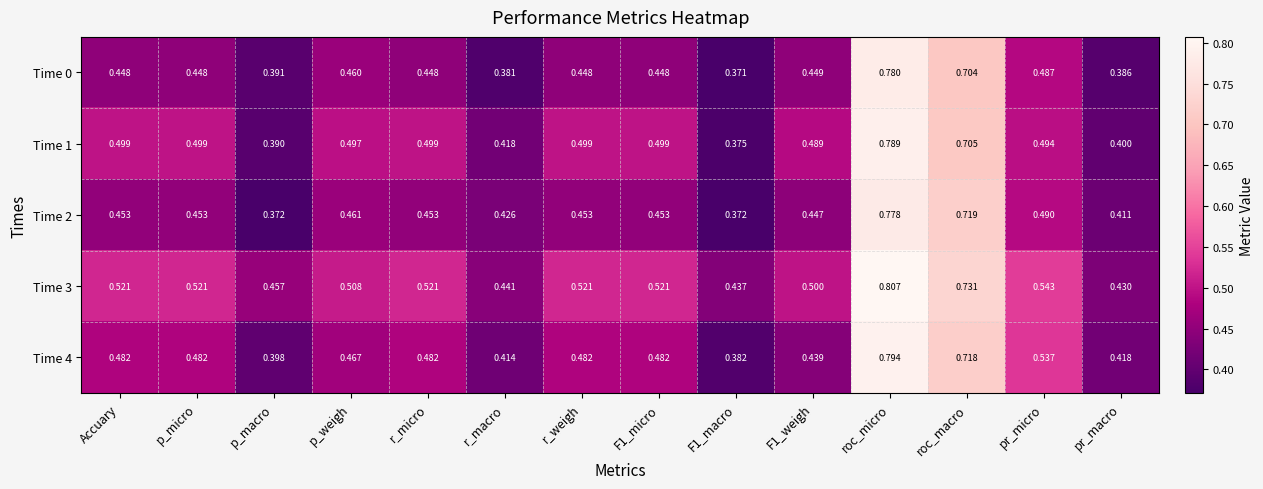

Is the value of Time 3 at p_macro greater than the value of Time 1 at p_micro?

No